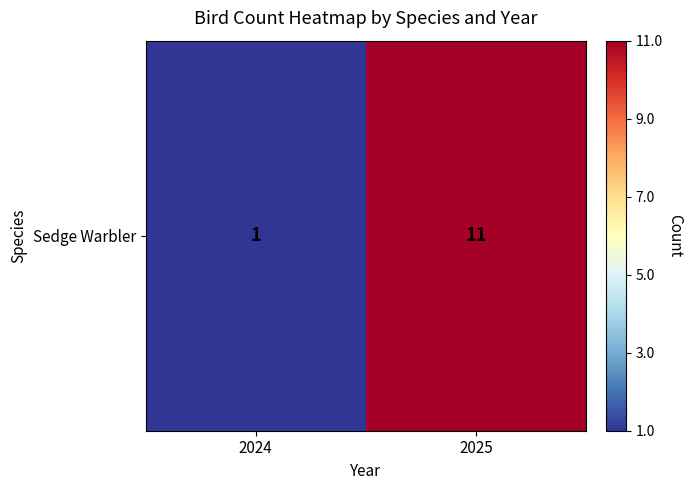

What is the average value?

6